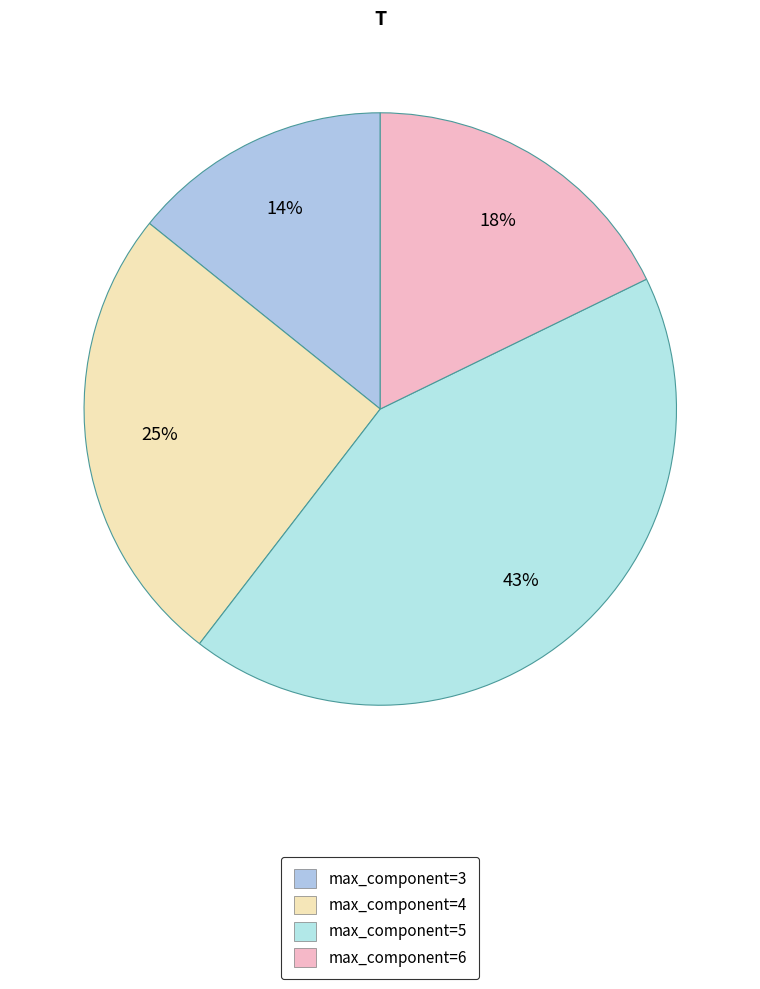

How many slices are in this pie chart?

4